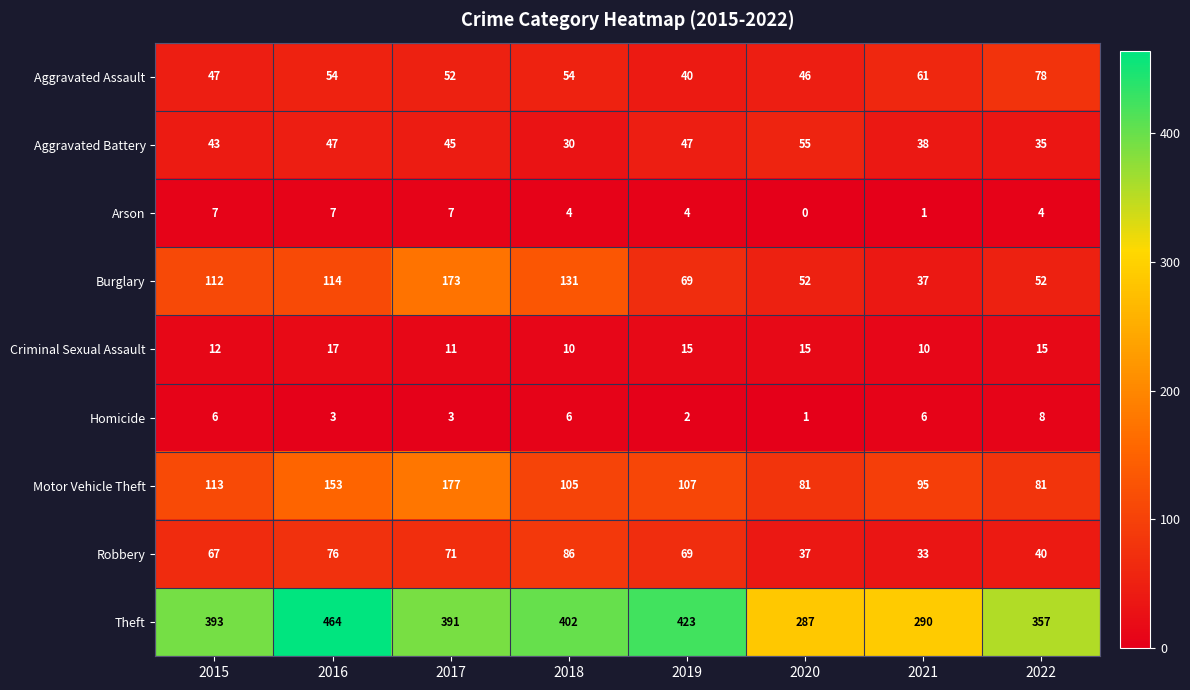

Between 2016 and 2017, which series saw the biggest shift?

Theft